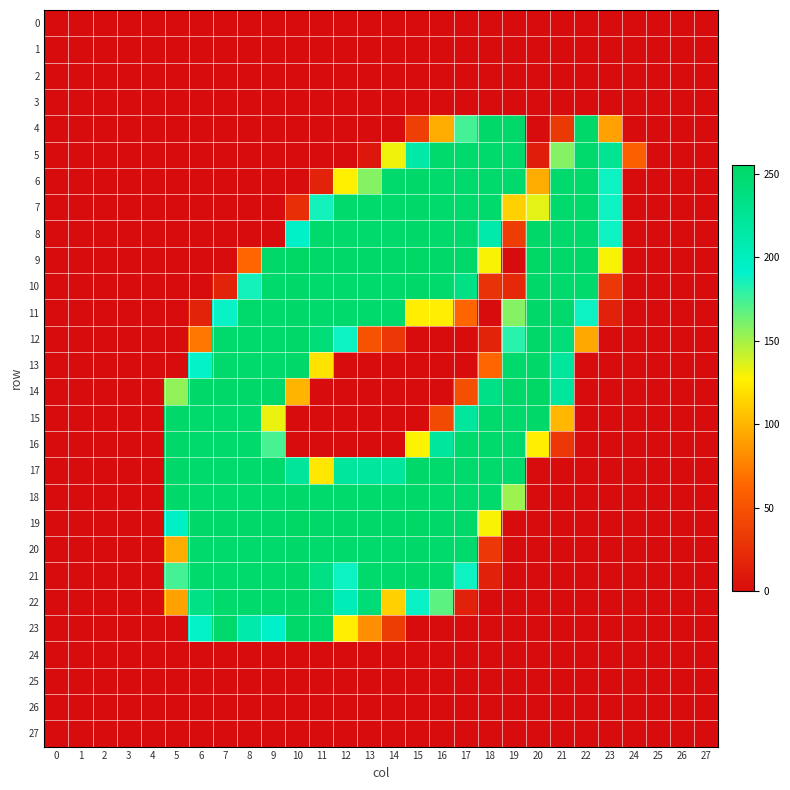

What is the total value across all series at 18?

2866